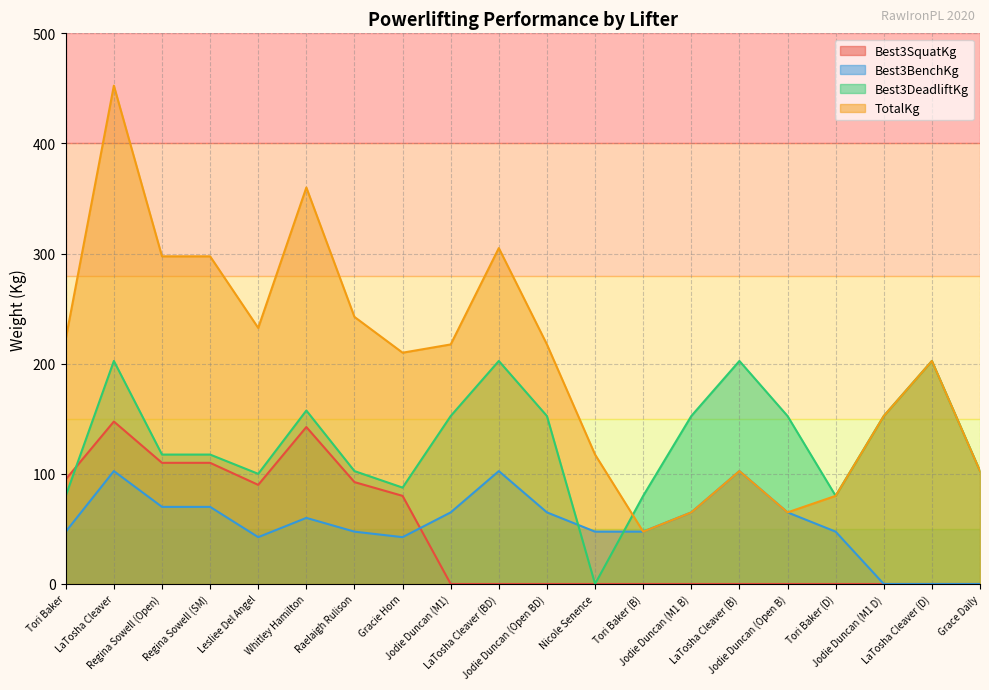

Is it true that Best3DeadliftKg equals 129.8 at Tori Baker (D)?

False